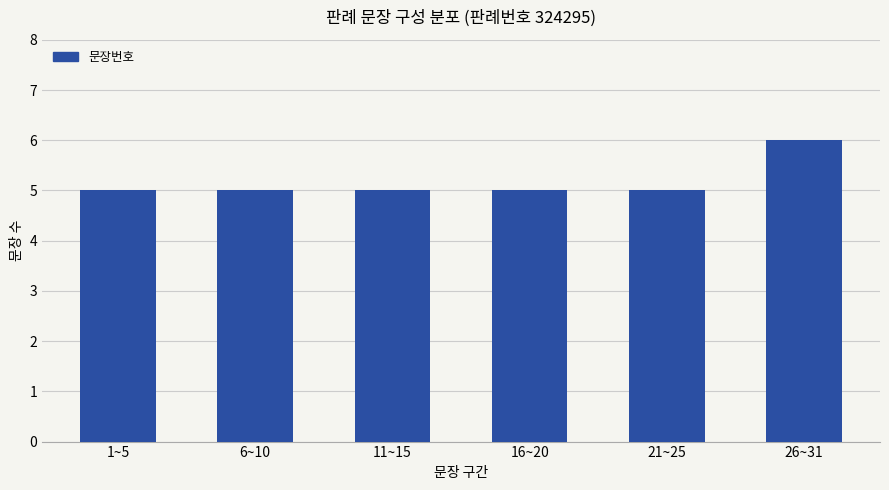

Reading left to right, extract all data points from this chart.

5	5	5	5	5	6